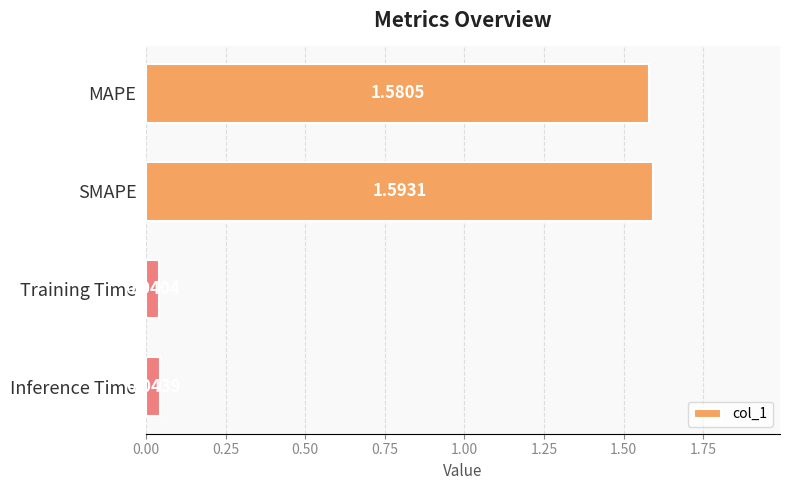

Does the chart contain stacked bars?

No